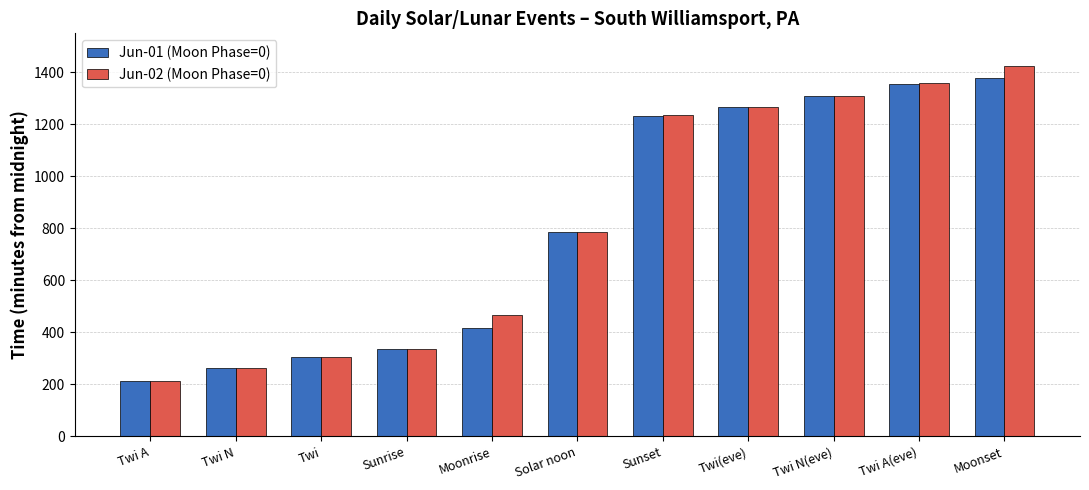

What is the label of the 2nd bar from the right?

Twi A(eve)